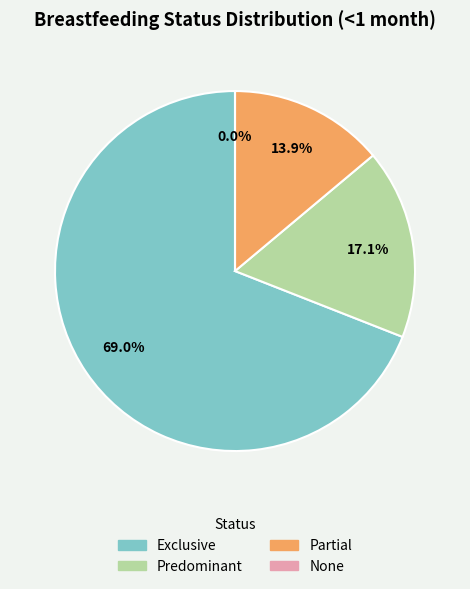

What percentage is the Predominant slice, to the nearest percent?

17%